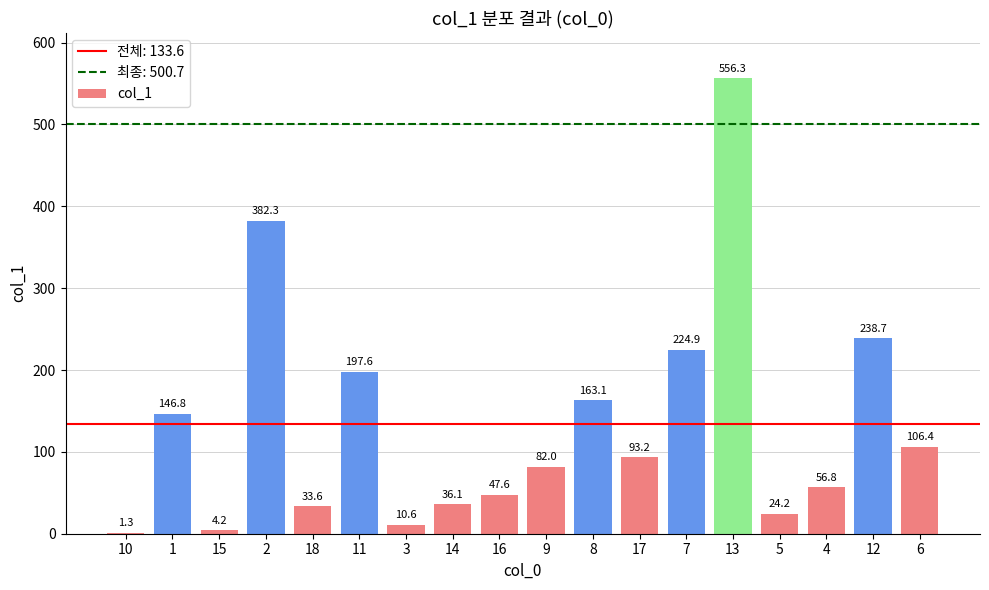

The chart shows a value of 556.3 at 13. True or false?

True